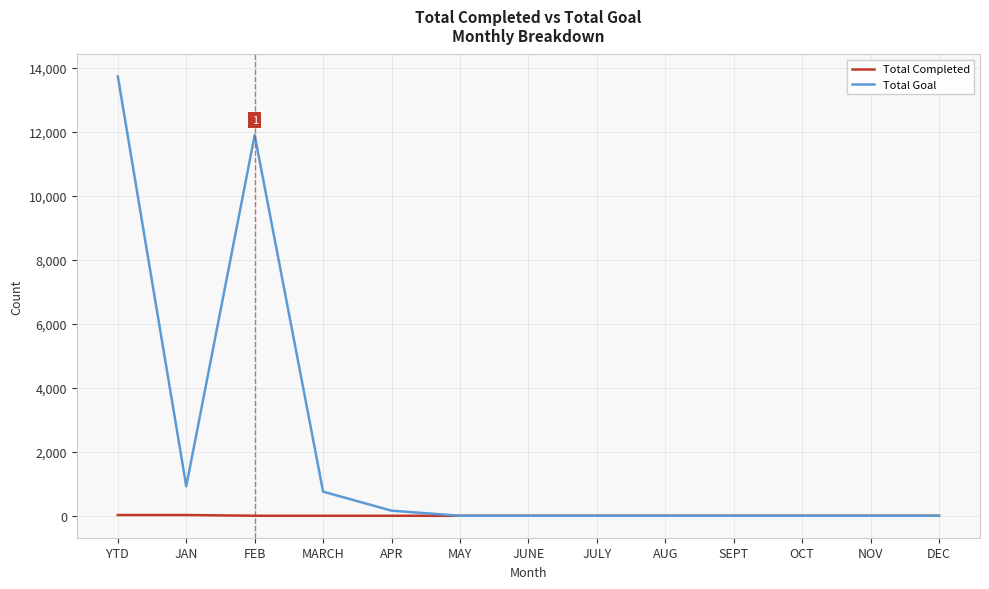

What is the spread (max minus min) of values at MARCH?

753